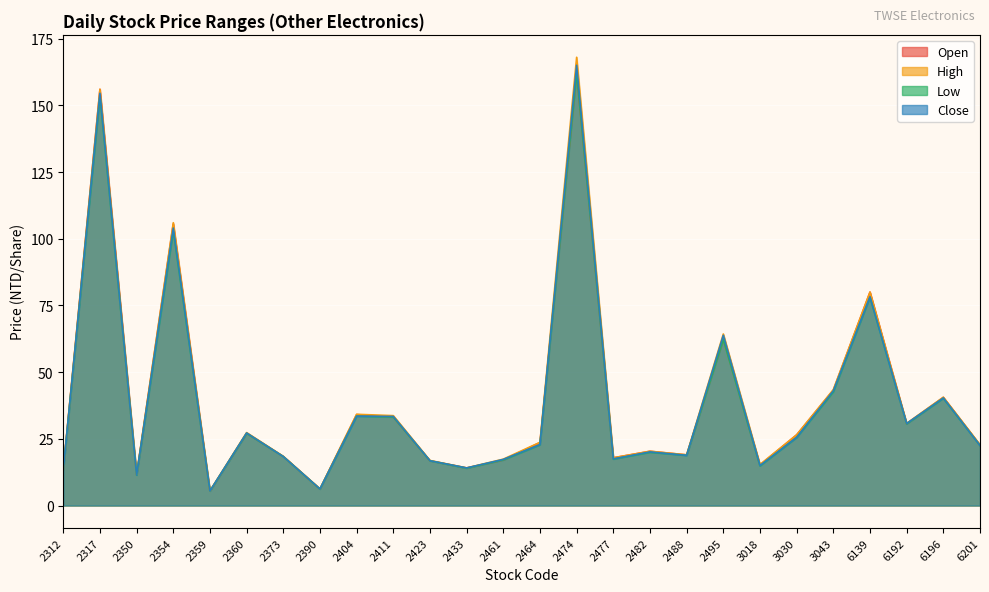

Between 2390 and 3030, which is larger?

3030